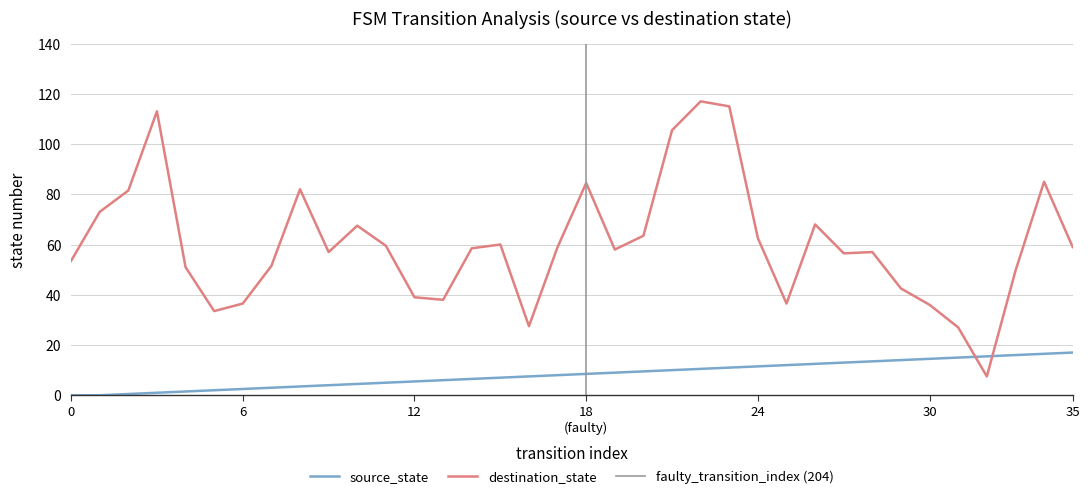

What is the maximum value for destination_state?

117.0